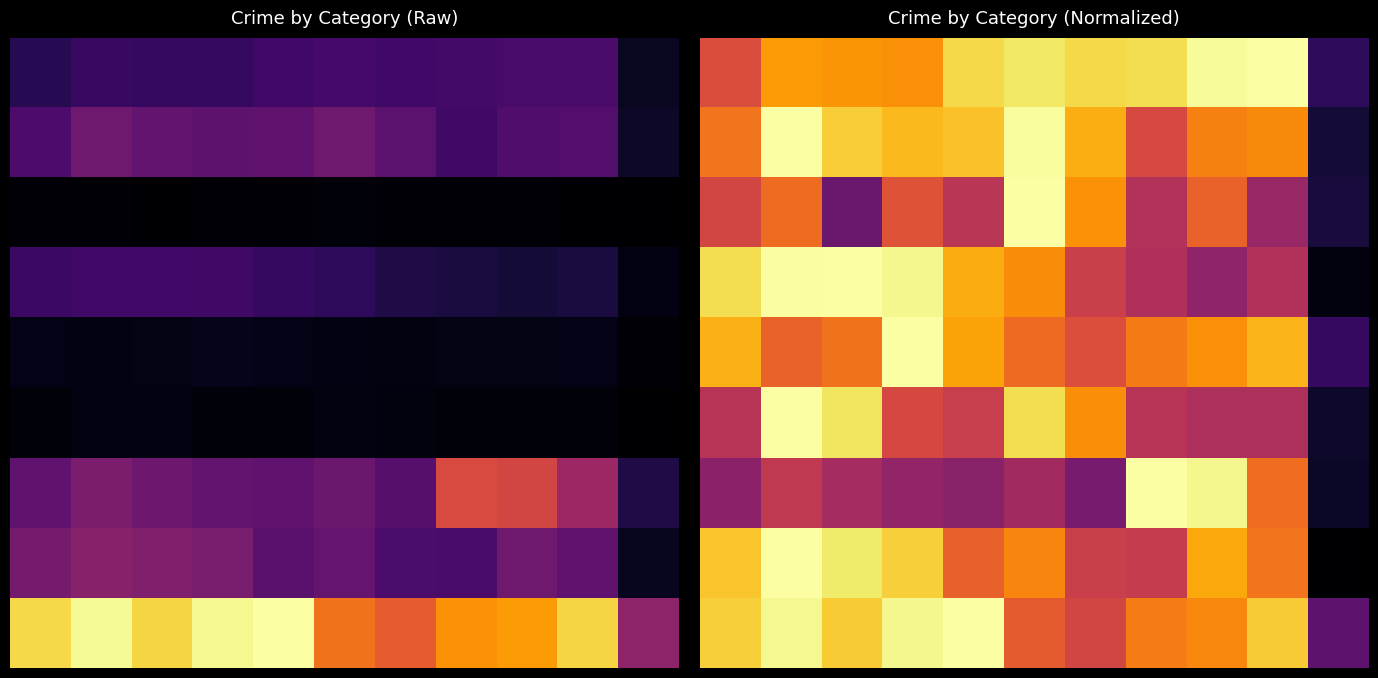

What is the difference between the highest and lowest values at 1?

0.4